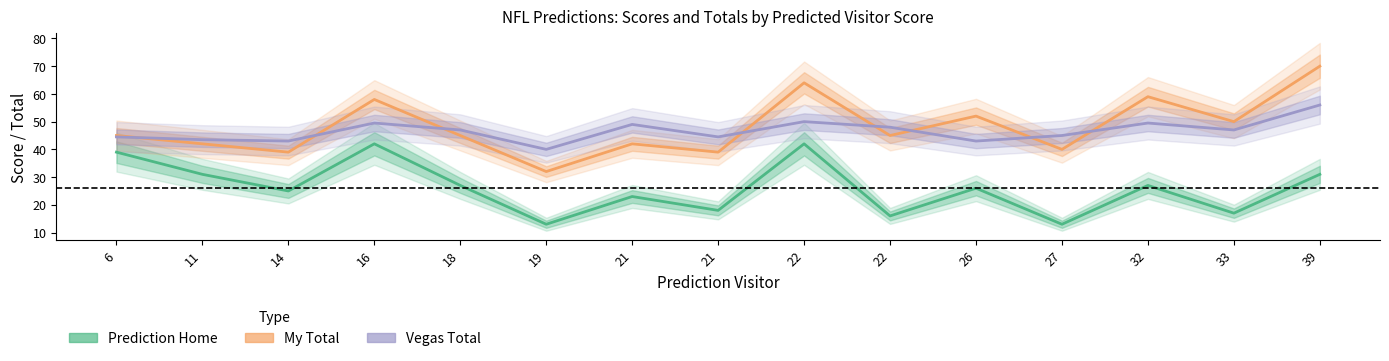

What is the value of the My Total point at the 6th from the left?

32.0